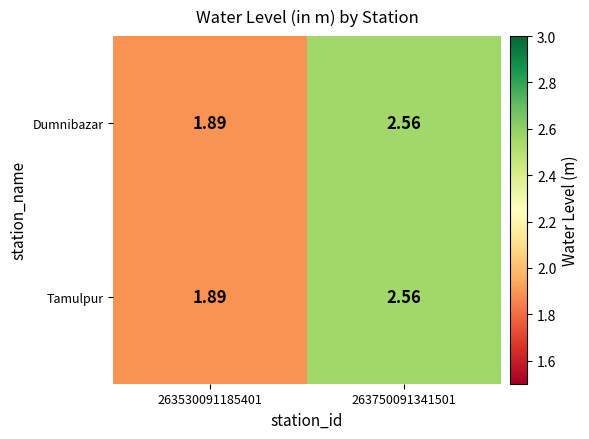

How many categories are shown in the chart?

2